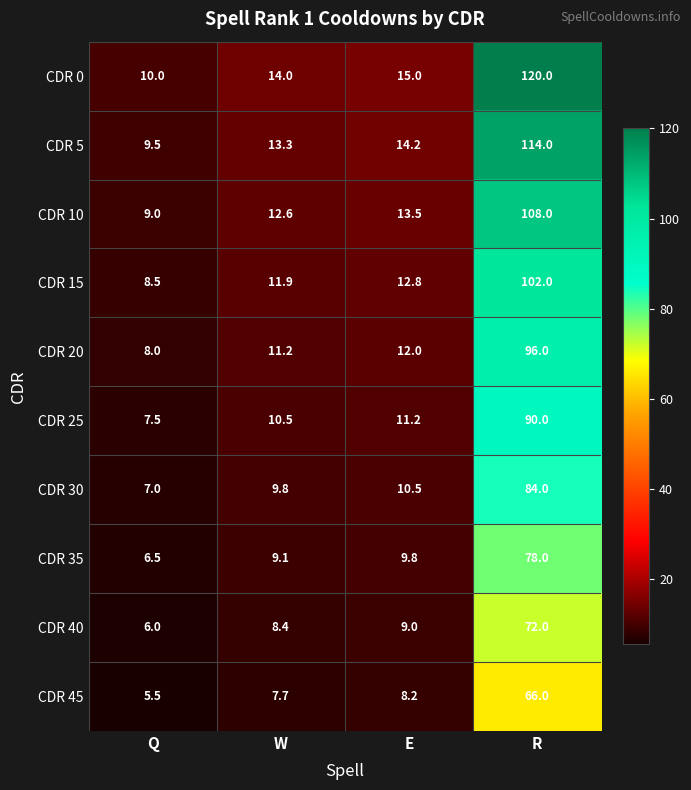

The CDR 0 series shows 8.0 at W. True or false?

False